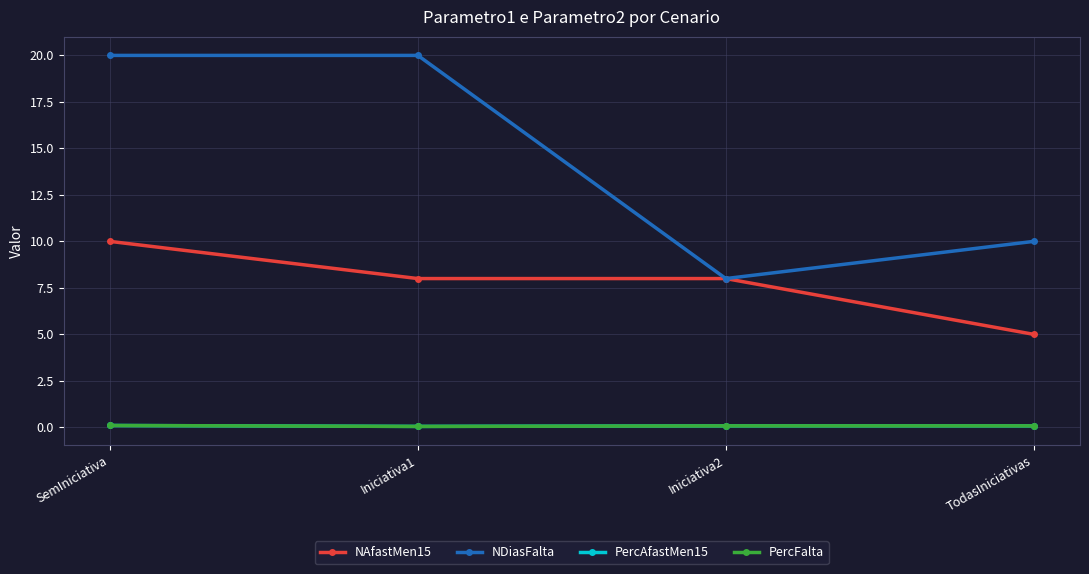

The NAfastMen15 series shows 13.6 at Iniciativa1. True or false?

False